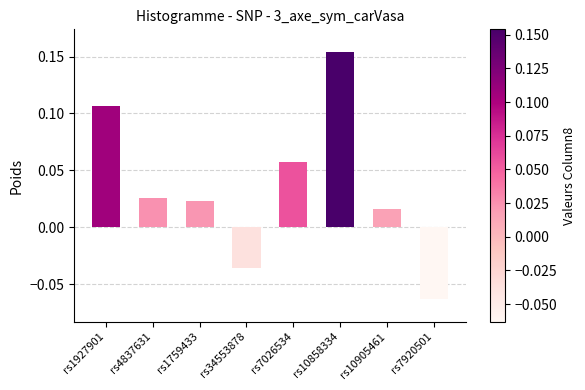

What is the label of the 7th bar from the right?

rs4837631